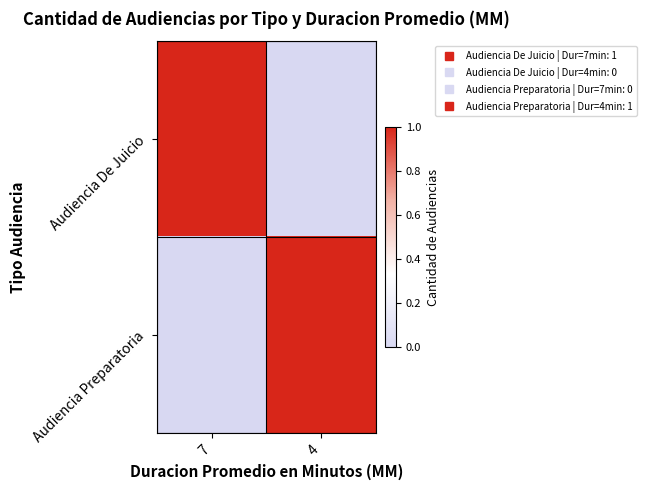

Reading left to right, what are all the values shown in this chart?

Audiencia De Juicio: 7=1	4=0
Audiencia Preparatoria: 7=0	4=1